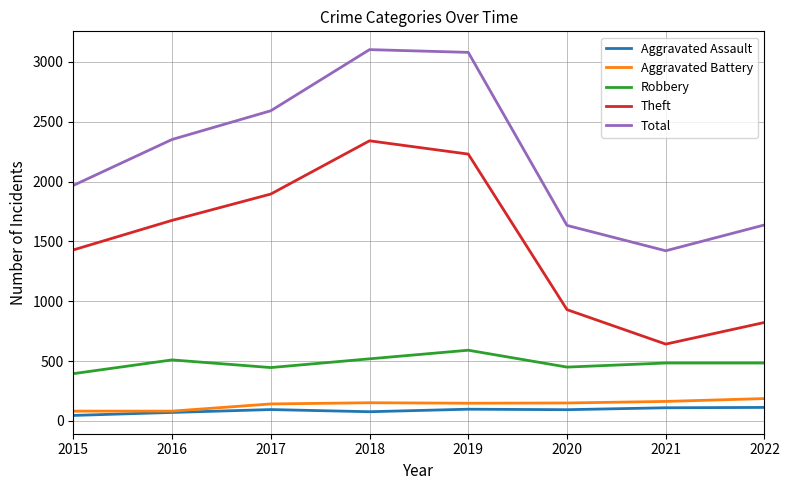

What value does the Robbery series have at 2017, to the nearest 10?

450